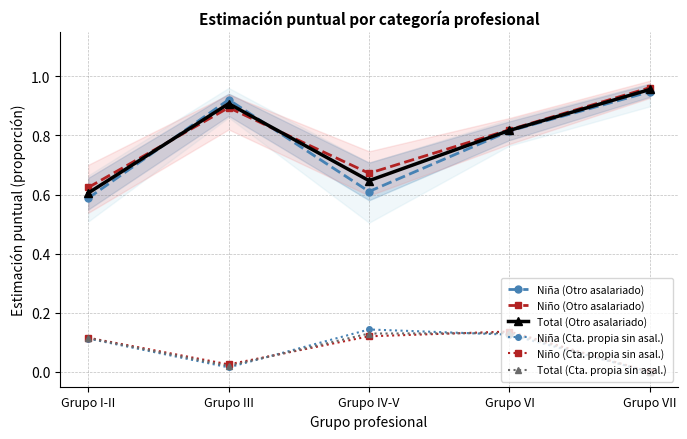

What is the approximate value of Niña (Cta. propia sin asal.) at Grupo I-II?

0.1